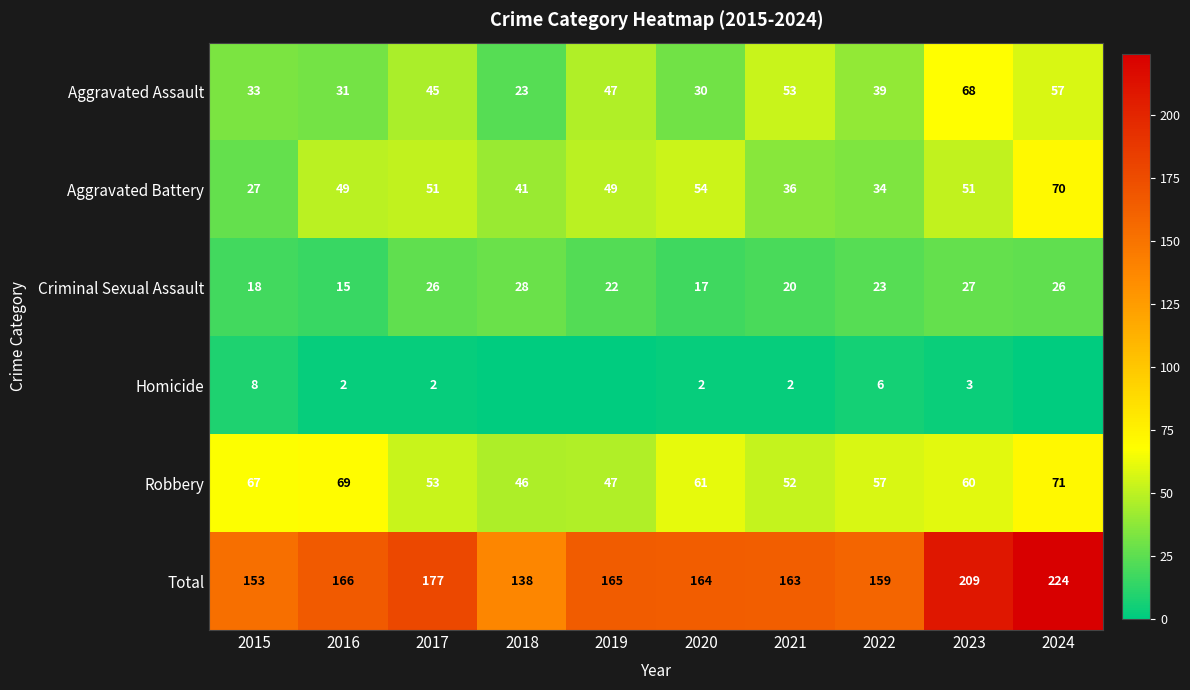

What is the sum of the Criminal Sexual Assault values at 2022 and 2024?

49